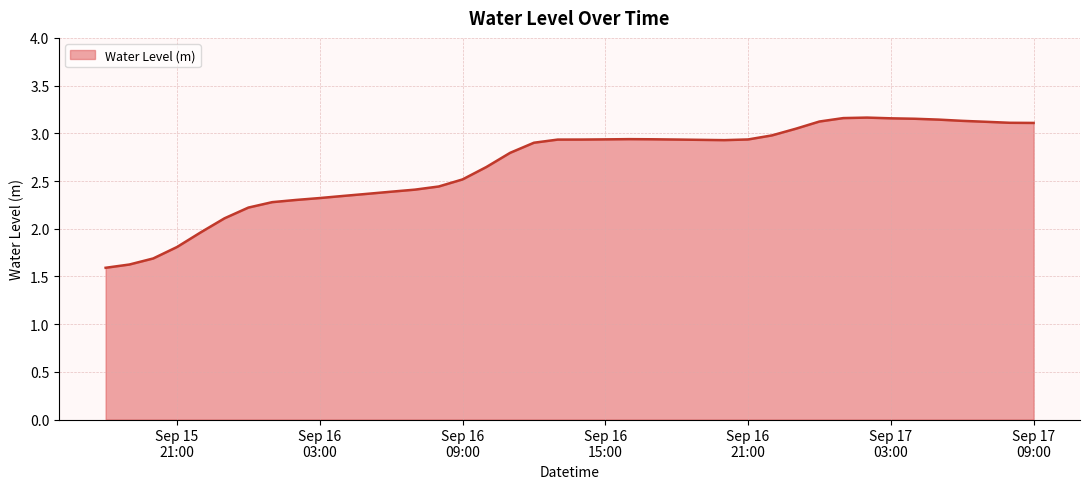

What is the minimum value shown in the chart?

1.6